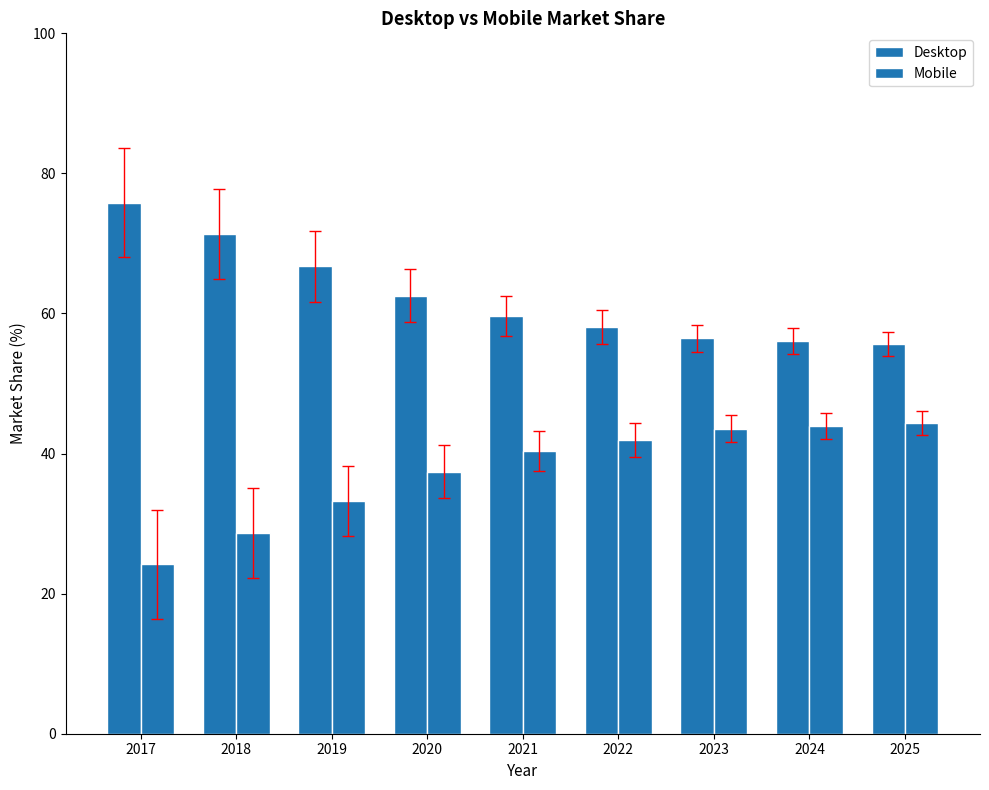

Is it true that Desktop equals 99.8 at 2023?

False